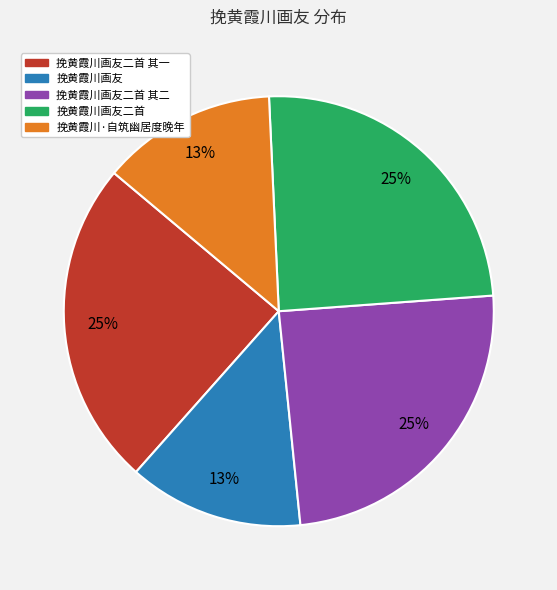

Does any single category account for the majority?

No